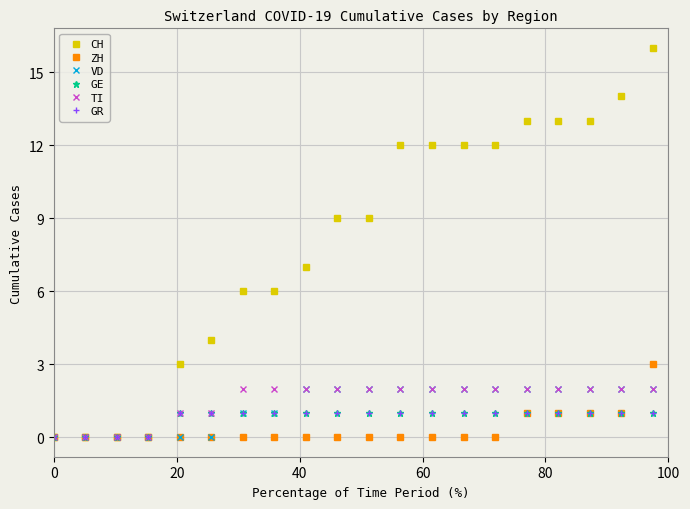

Which series has the widest spread of values?

CH